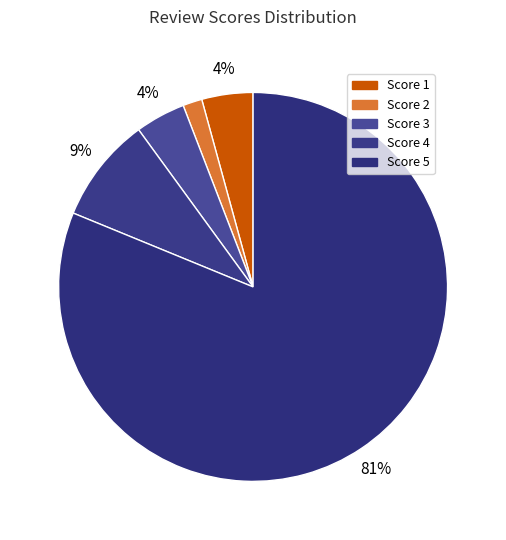

How many slices are in this pie chart?

5